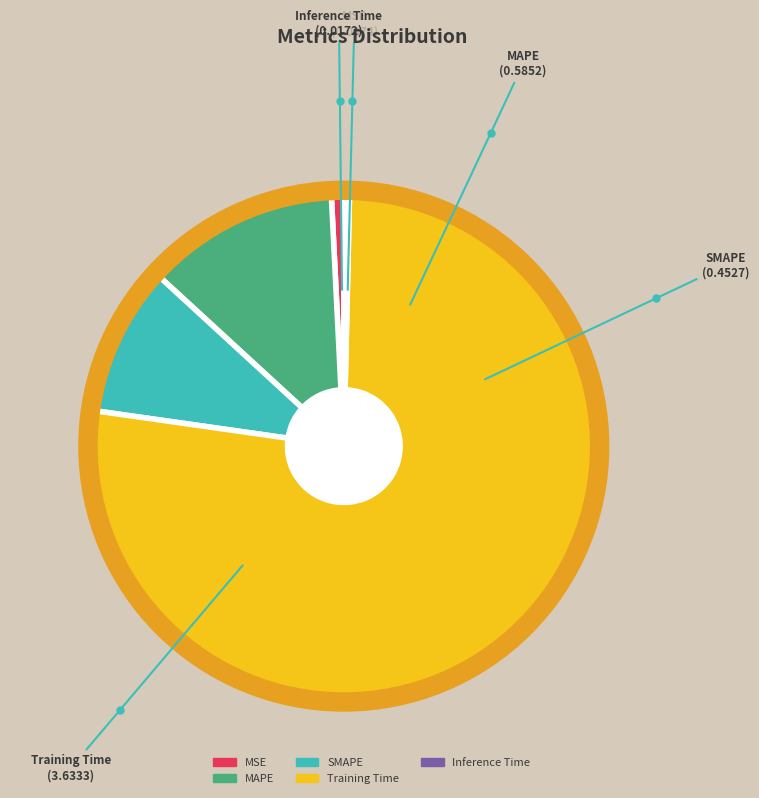

Which slice is the largest?

Training Time